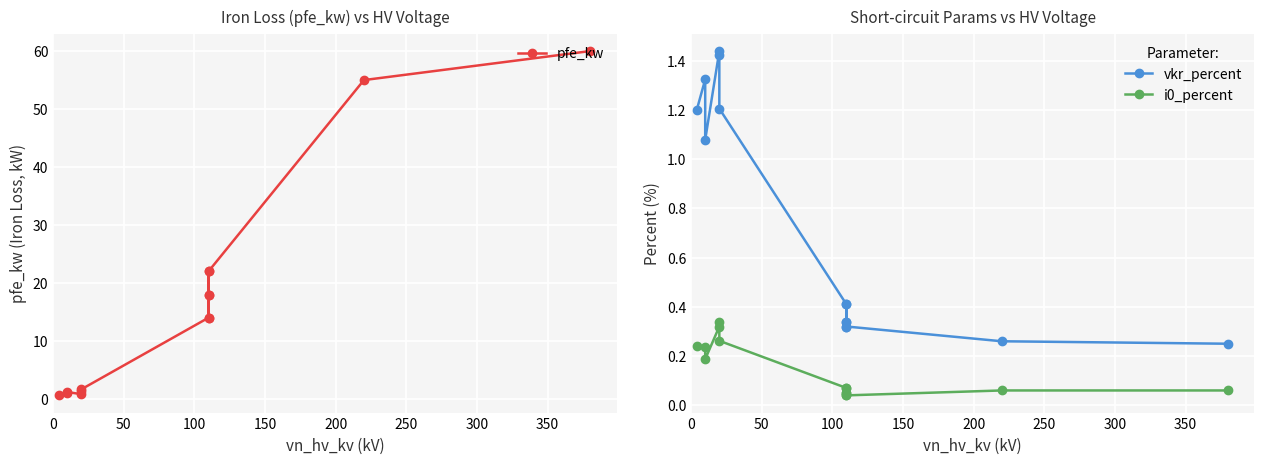

The value of vkr_percent at 9 is 0.1. True or false?

False